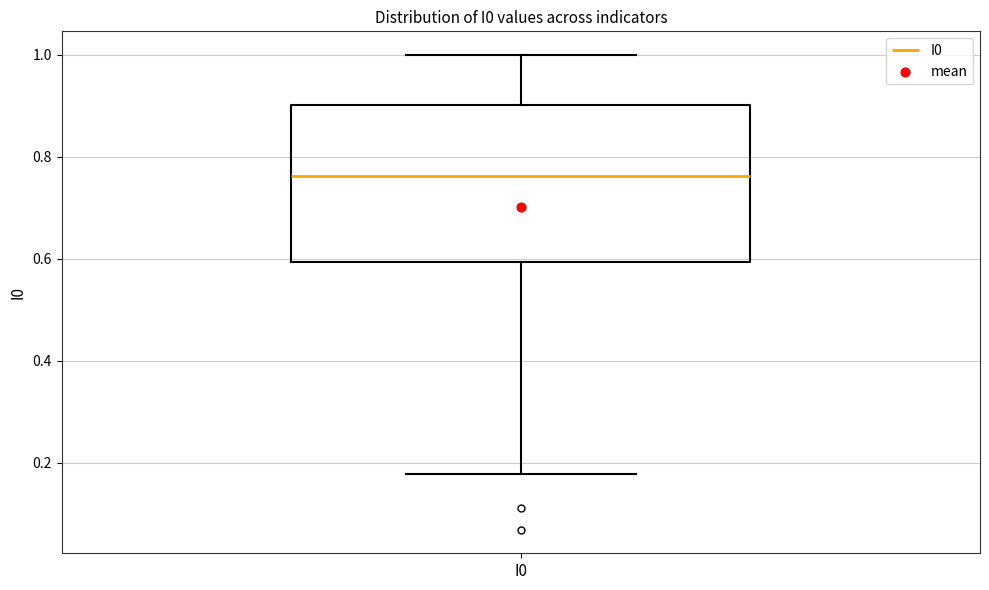

Read this box plot against the y-axis: the position of the median line, the range covered by the box, and the ends of both whiskers. The values are not printed on the chart, so give them approximately, as read against the axis.

median 0.76, box 0.60 to 0.90, whiskers 0.18 to 1.00